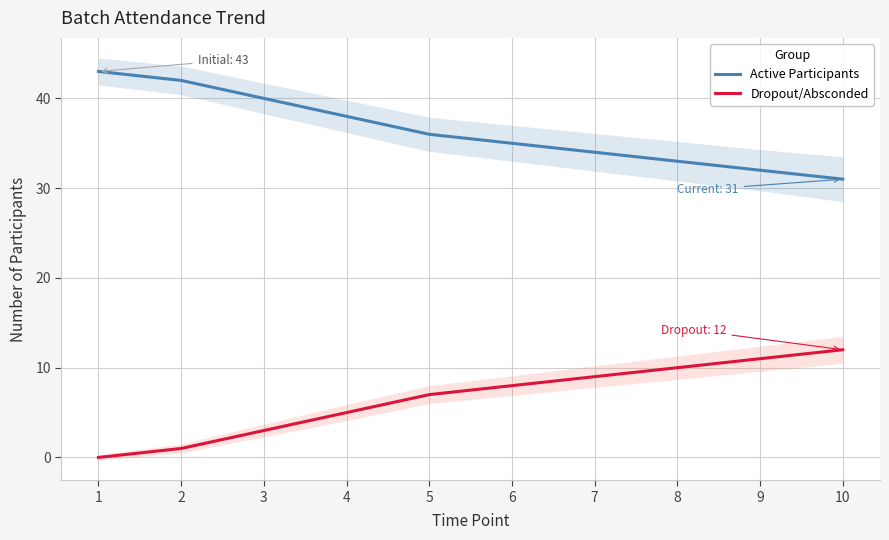

What is the difference between the maximum and minimum values in the Active Participants series?

12